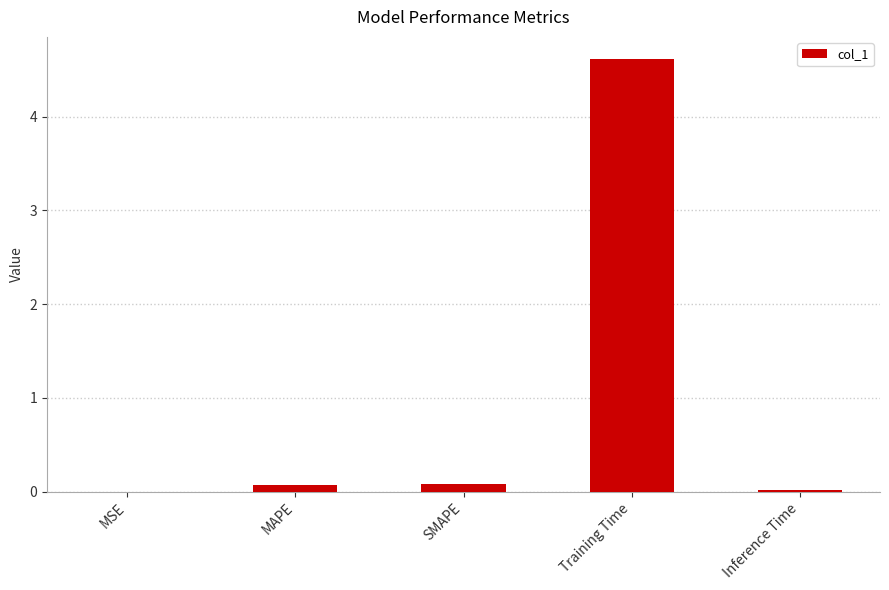

Which category has the highest value across all series?

Training Time